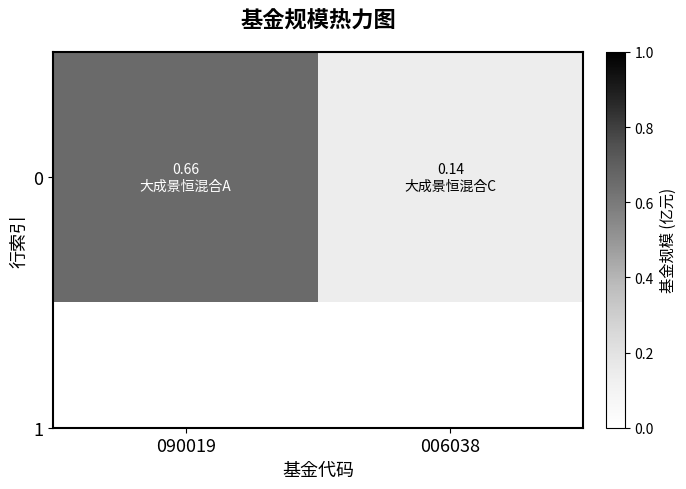

At which category does the chart reach its peak across all series?

090019